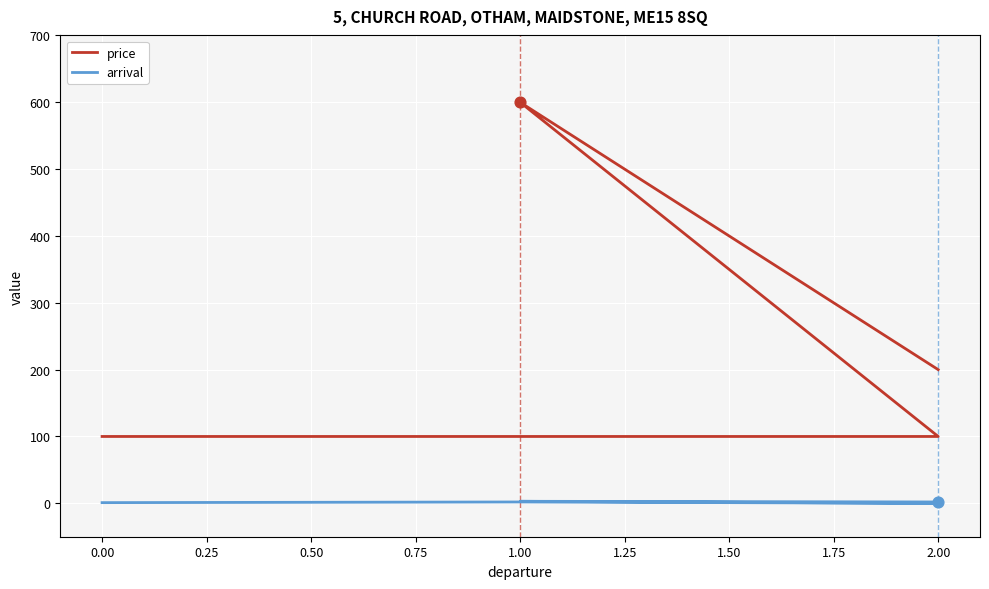

At how many categories does at least one series exceed 419?

1